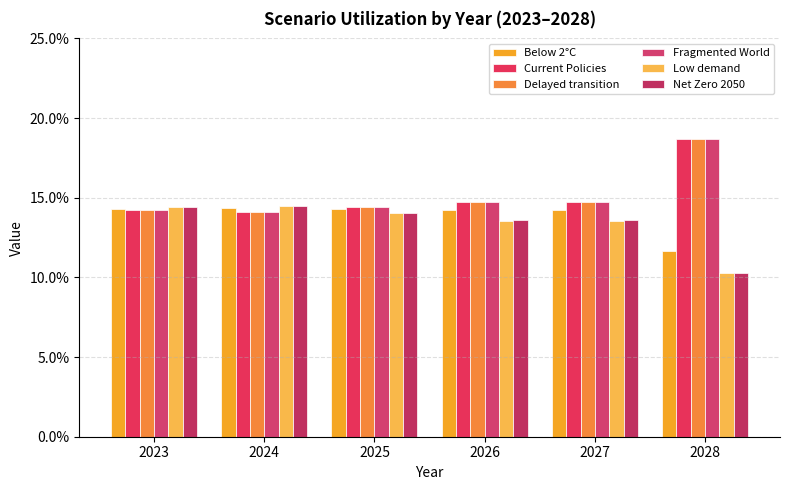

The value of Current Policies at 2027 is 0.1. True or false?

True